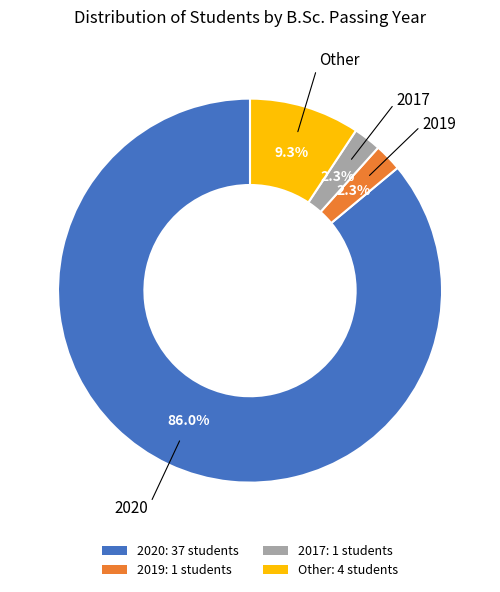

To the nearest percent, what portion does 2020 represent?

86%